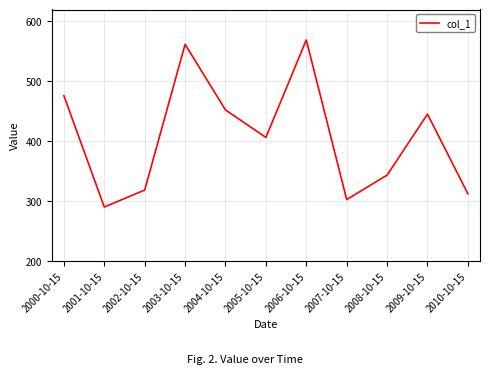

How many values are below 406?

5